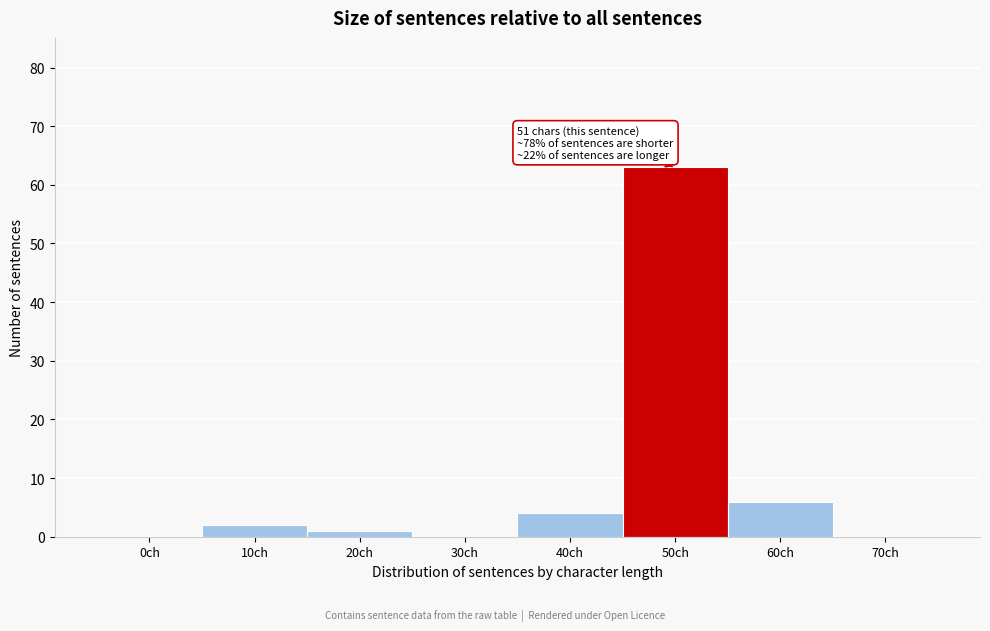

Reading right to left, what are all the values shown in this chart?

70ch=0	60ch=6	50ch=63	40ch=4	30ch=0	20ch=1	10ch=2	0ch=0